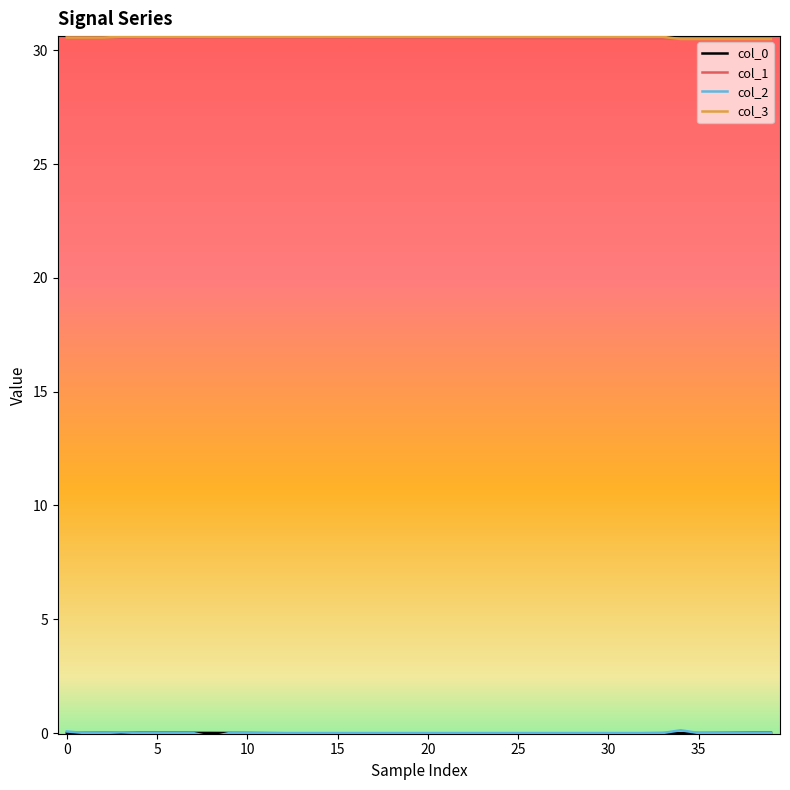

Reading left to right, transcribe all the data shown in this chart.

col_0: 0.0	0.0	0.0	0.0	0.0	0.0	0.0	0.0	0.0	0.0	-0.0	-0.0	-0.0	-0.0	-0.0	-0.0	-0.0	-0.0	-0.0	-0.0	-0.0	-0.0	-0.0	-0.0	-0.0	-0.0	-0.0	-0.0	-0.0	-0.0	-0.0	-0.0	-0.0	-0.0	-0.0	-0.0	0.0	0.0	0.0	0.0
col_1: 30.6	30.6	30.6	30.6	30.6	30.6	30.6	30.6	30.6	30.6	30.6	30.6	30.6	30.6	30.6	30.6	30.6	30.6	30.6	30.5	30.5	30.5	30.5	30.5	30.5	30.5	30.5	30.5	30.5	30.5	30.5	30.5	30.5	30.5	30.5	30.5	30.5	30.5	30.5	30.5
col_2: 0.1	0.0	0.0	0.0	0.0	0.0	0.0	0.0	-0.2	0.0	0.0	0.0	0.0	0.0	0.0	0.0	0.0	0.0	0.0	0.0	0.0	0.0	0.0	0.0	0.0	0.0	0.0	0.0	0.0	0.0	0.0	0.0	0.0	0.0	0.1	0.0	0.0	0.0	0.0	0.0
col_3: 30.6	30.6	30.6	30.6	30.6	30.6	30.6	30.6	30.6	30.6	30.6	30.6	30.6	30.6	30.6	30.6	30.6	30.6	30.6	30.6	30.6	30.6	30.6	30.6	30.6	30.6	30.6	30.6	30.6	30.6	30.6	30.6	30.6	30.6	30.5	30.5	30.5	30.5	30.5	30.5